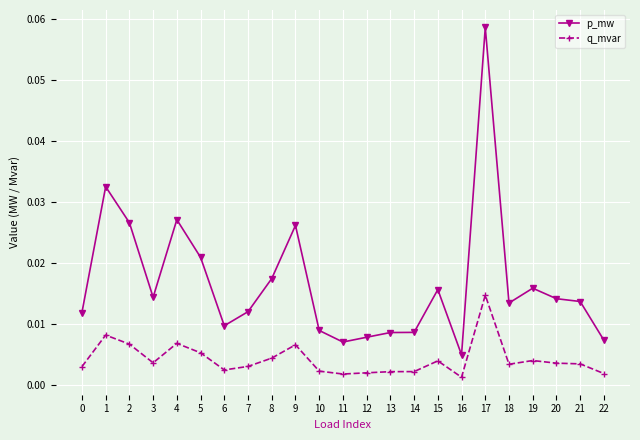

True or false: p_mw and q_mvar intersect in this chart.

False